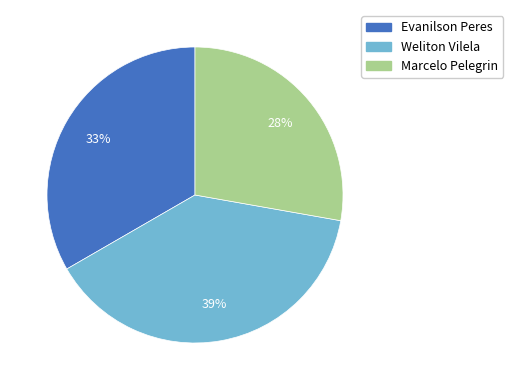

Is there any slice that represents more than half of the pie?

No